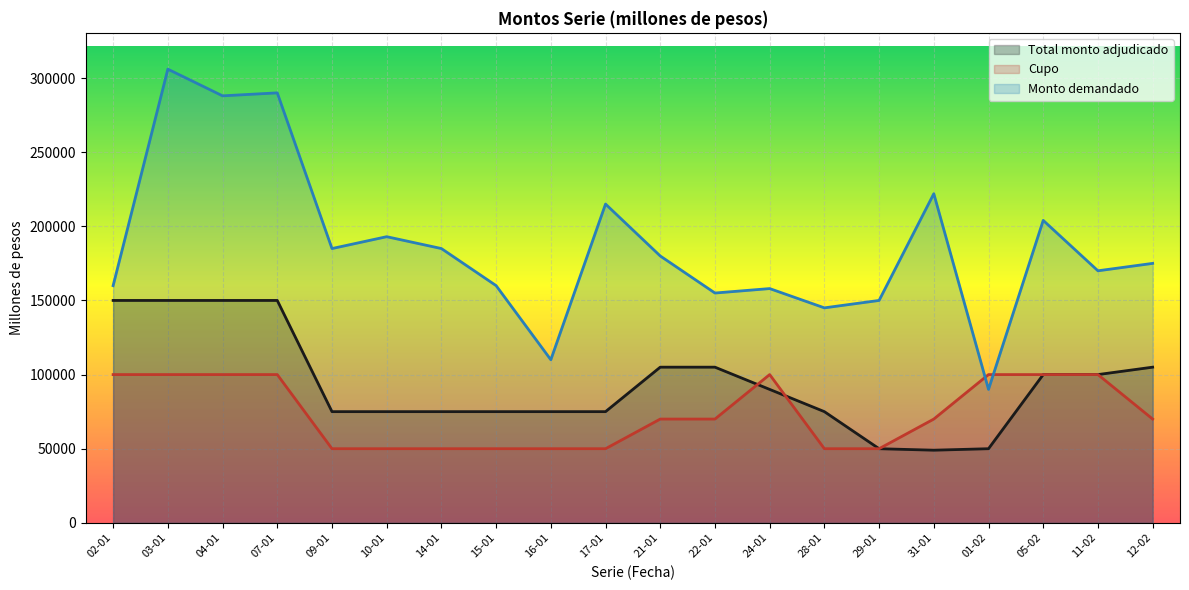

At which category is the sum across all series the highest?

03-01